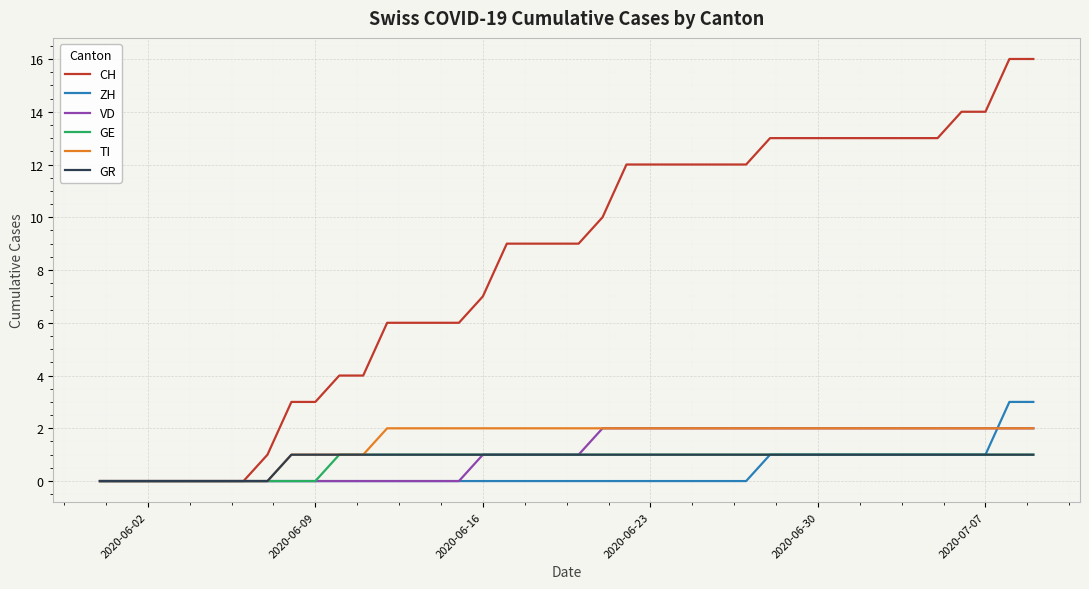

Which series has the largest total across all categories?

CH